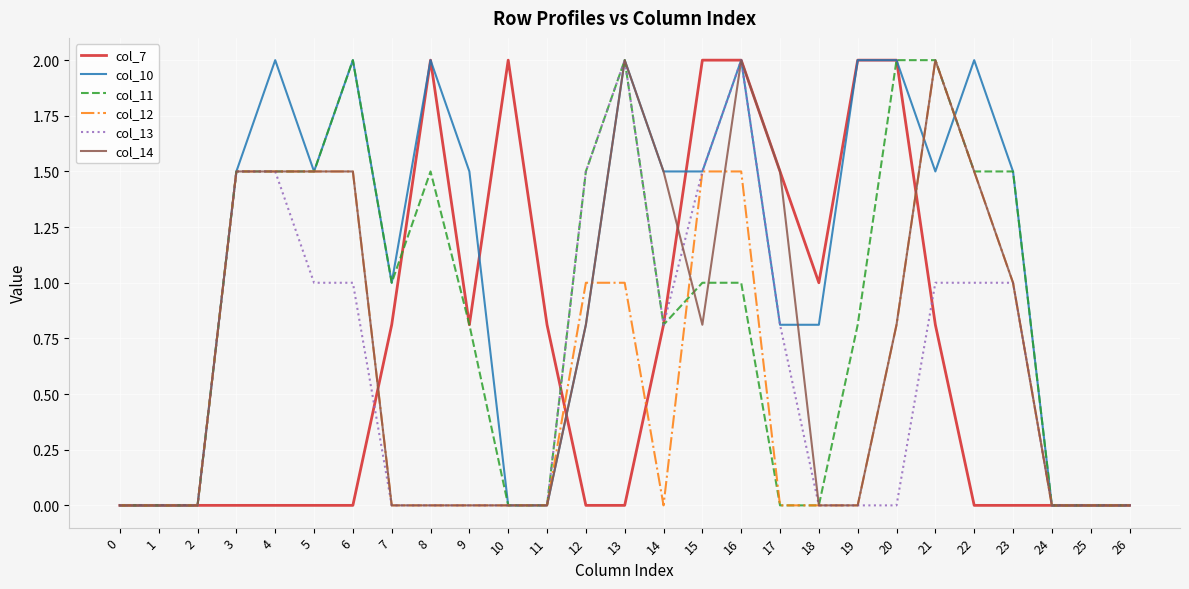

The value of col_11 at 22 is 1.5. True or false?

True